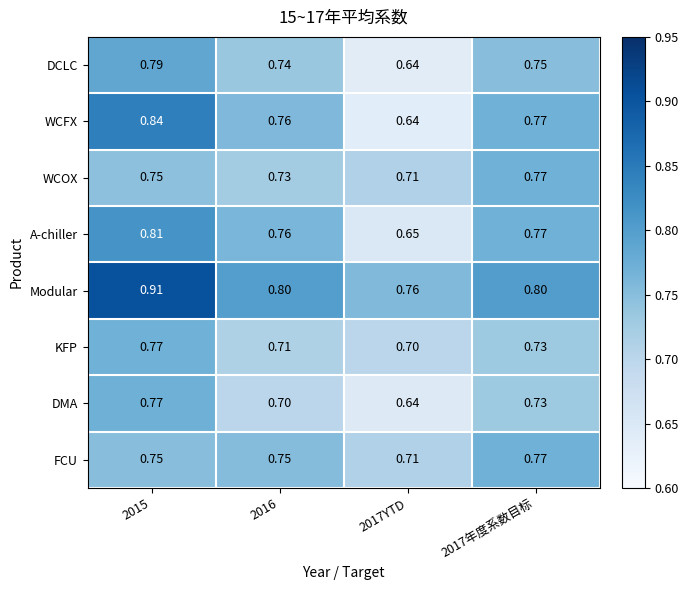

Is the value of Modular at 2017年度系数目标 greater than the value of FCU at 2017YTD?

Yes